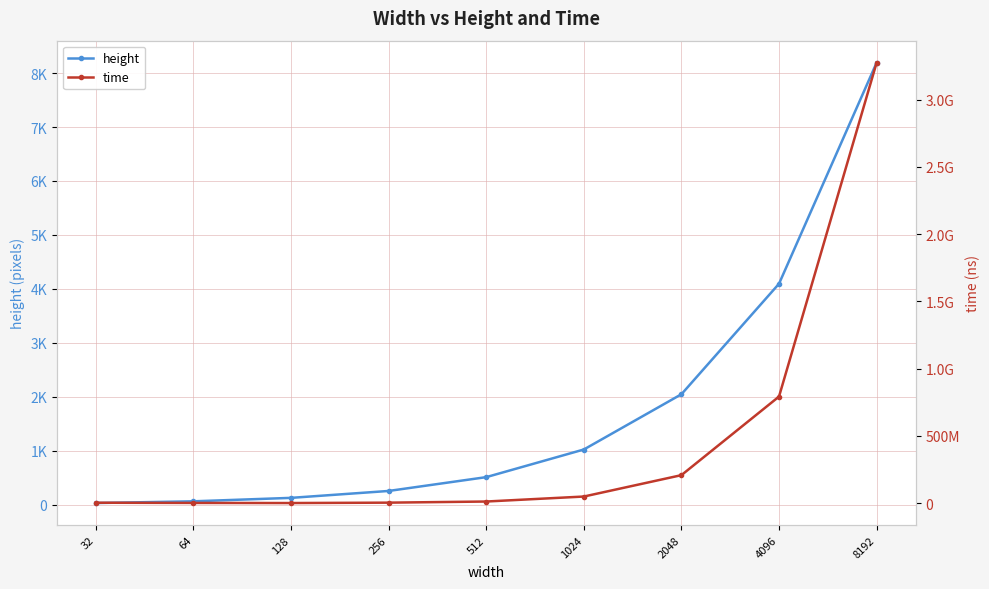

How many lines are shown in the chart?

2